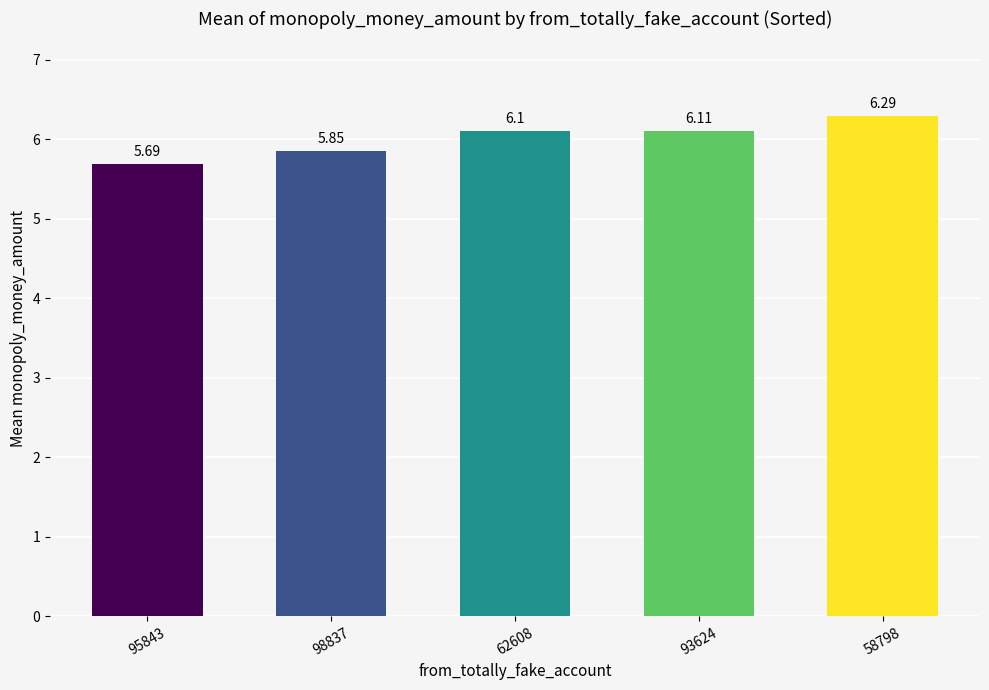

True or false: the data shows 6.1 at 62608.

True